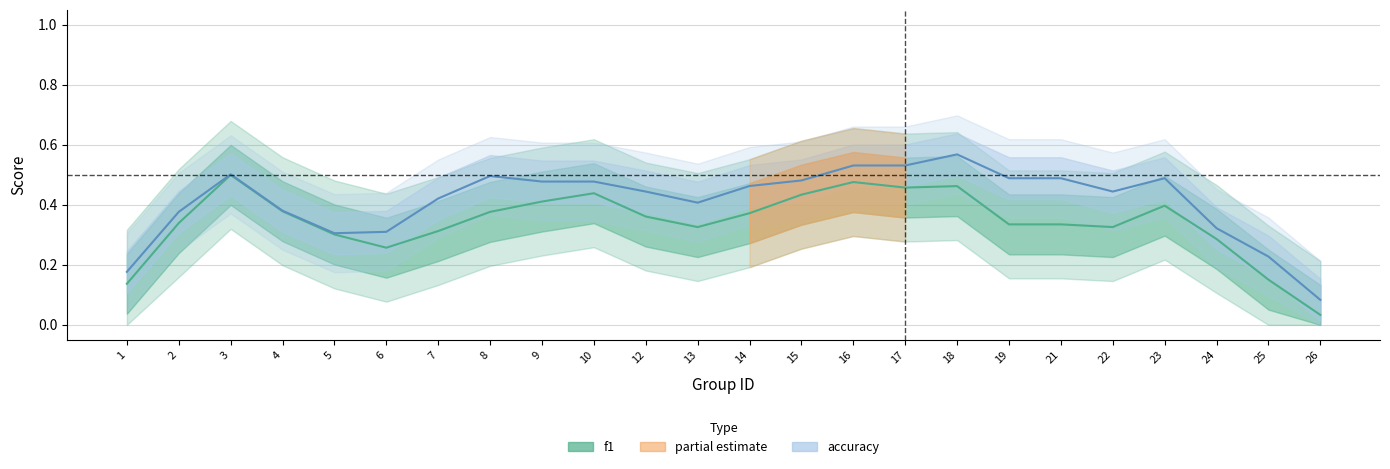

Is it true that f1 equals 0.1 at 15?

False